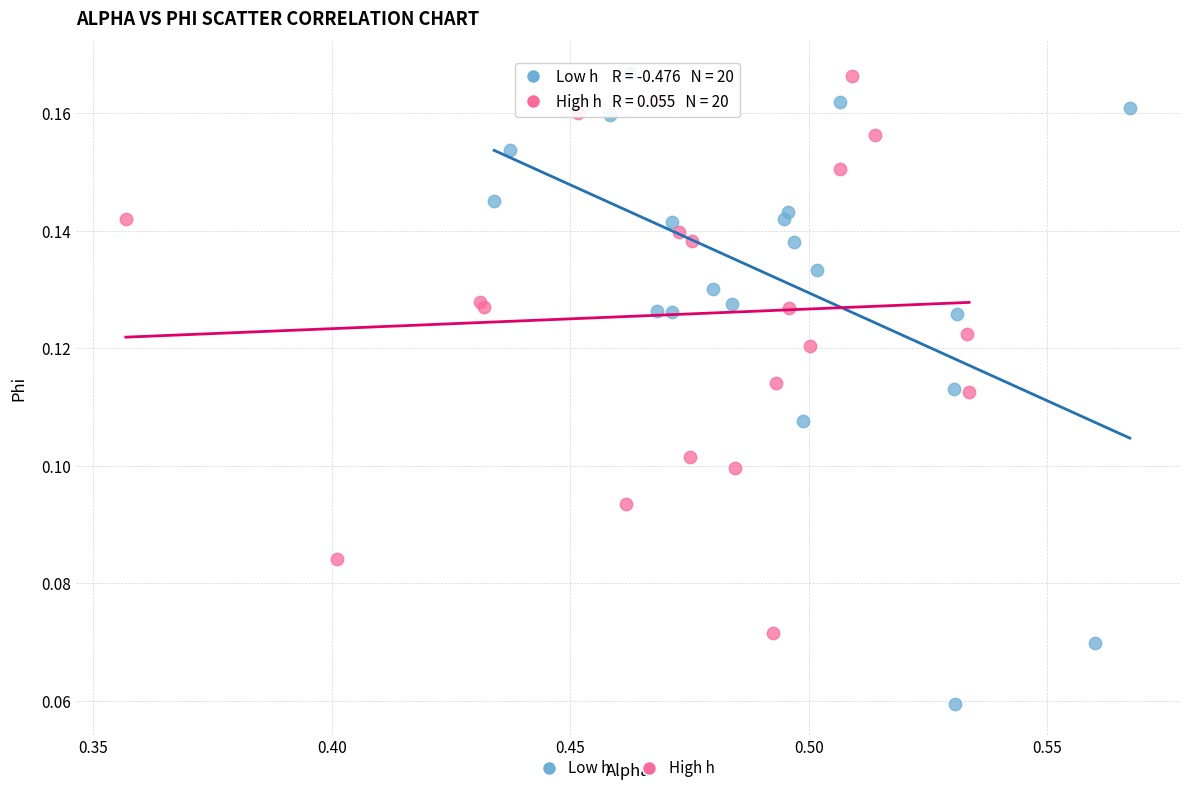

Which series contains the lowest Y value?

Low h